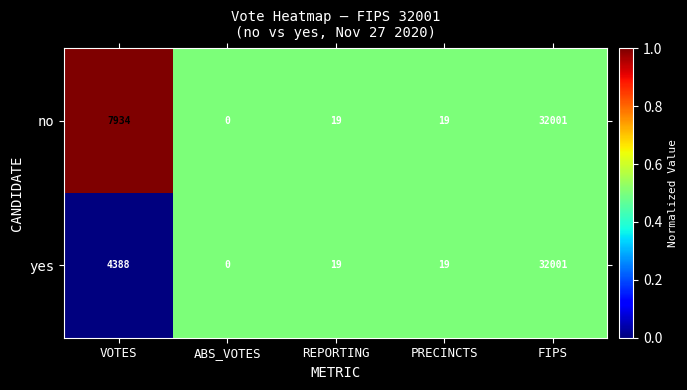

What is the sum of the yes values at PRECINCTS and FIPS?

32020